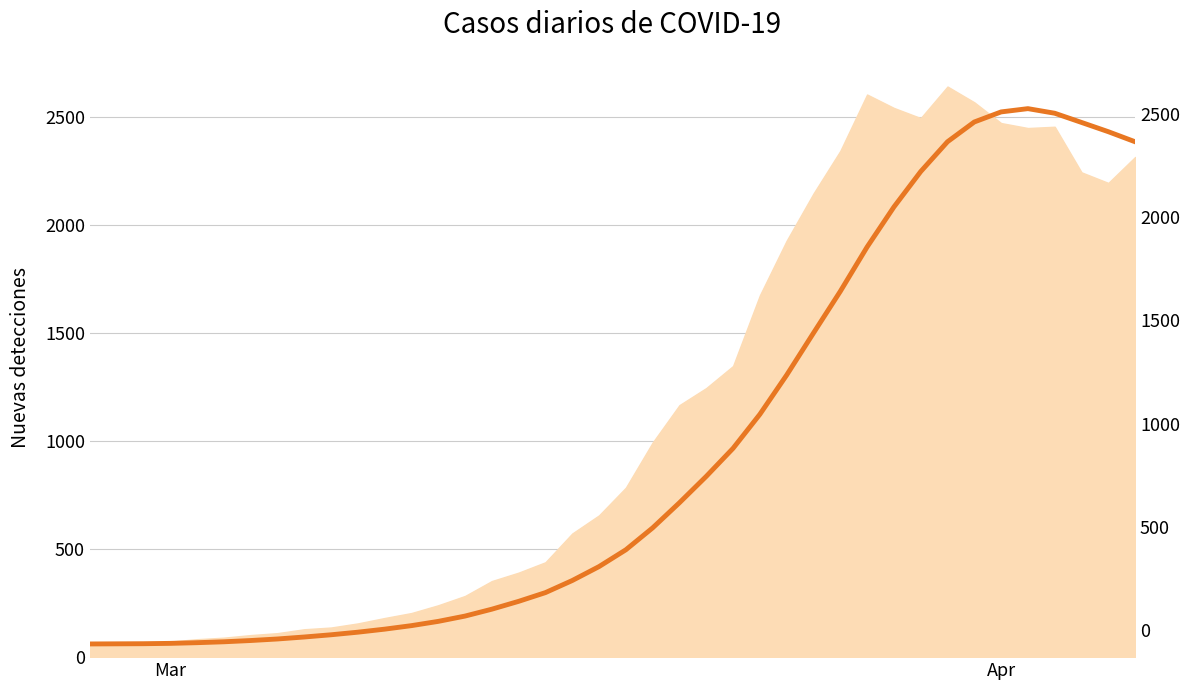

What is the difference between the second highest and second lowest values?

2461.0